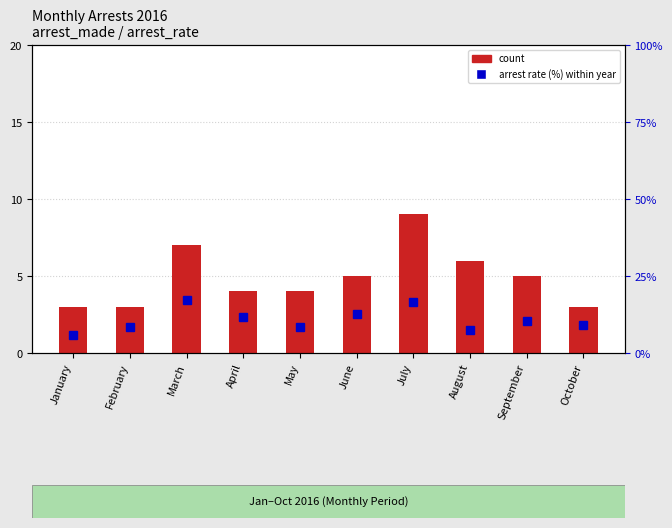

How many count values are between 3 and 6?

8